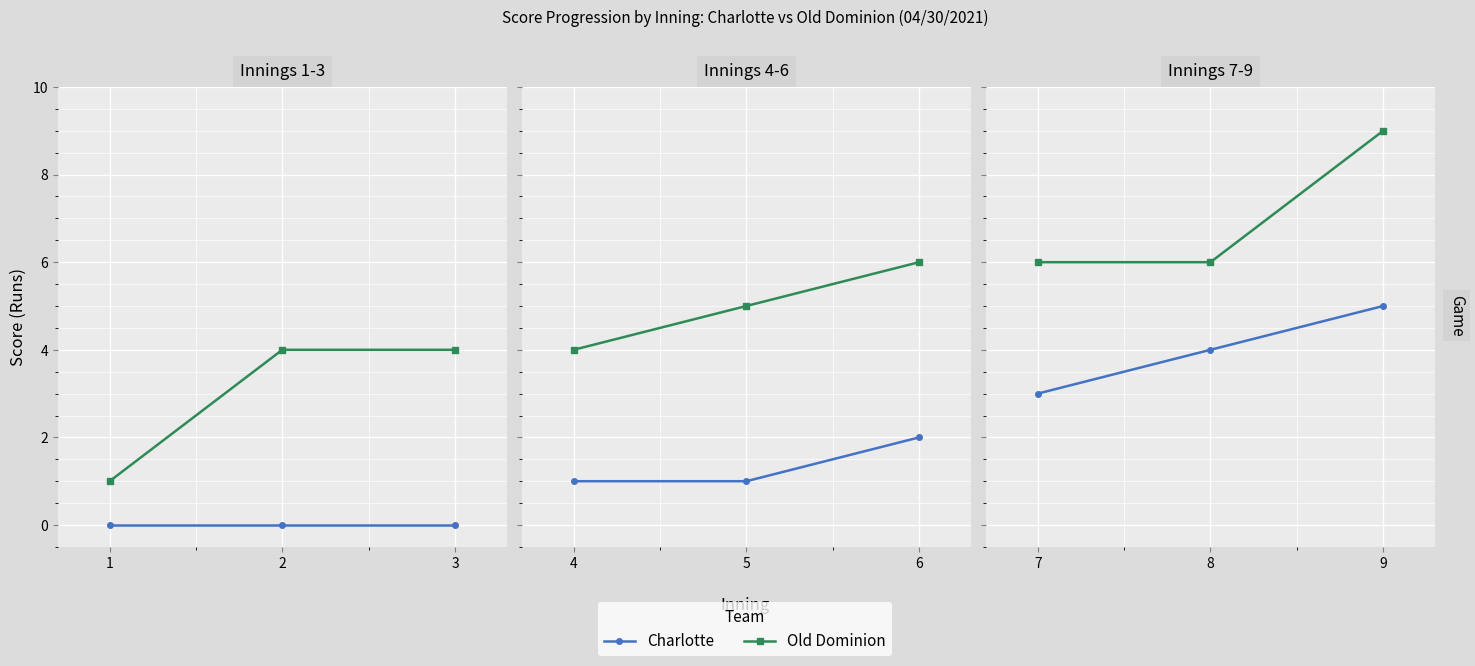

How many values in the Old Dominion series exceed 6?

1